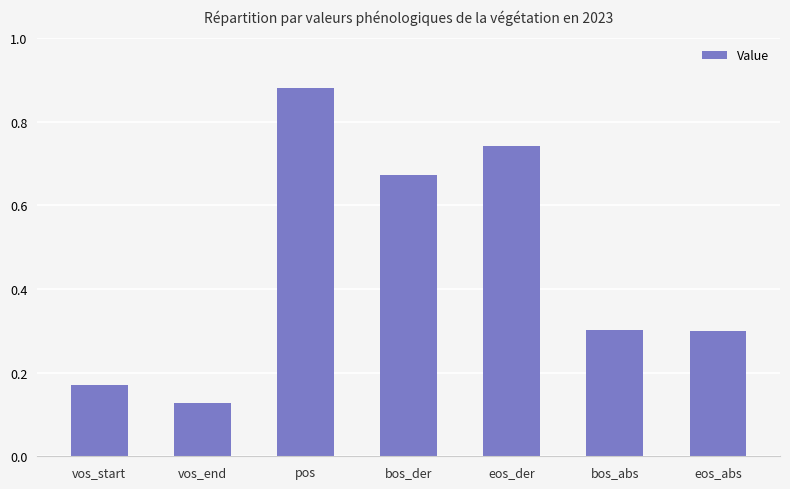

Which label corresponds to the smallest value in the chart?

vos_end